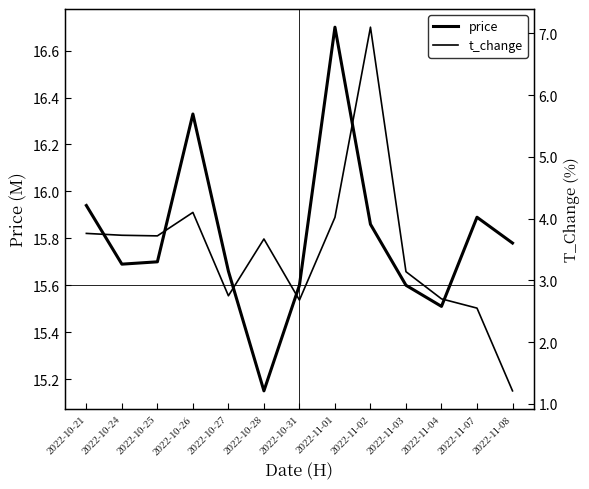

Rank the series at 2022-10-31 from highest to lowest value.

price, t_change